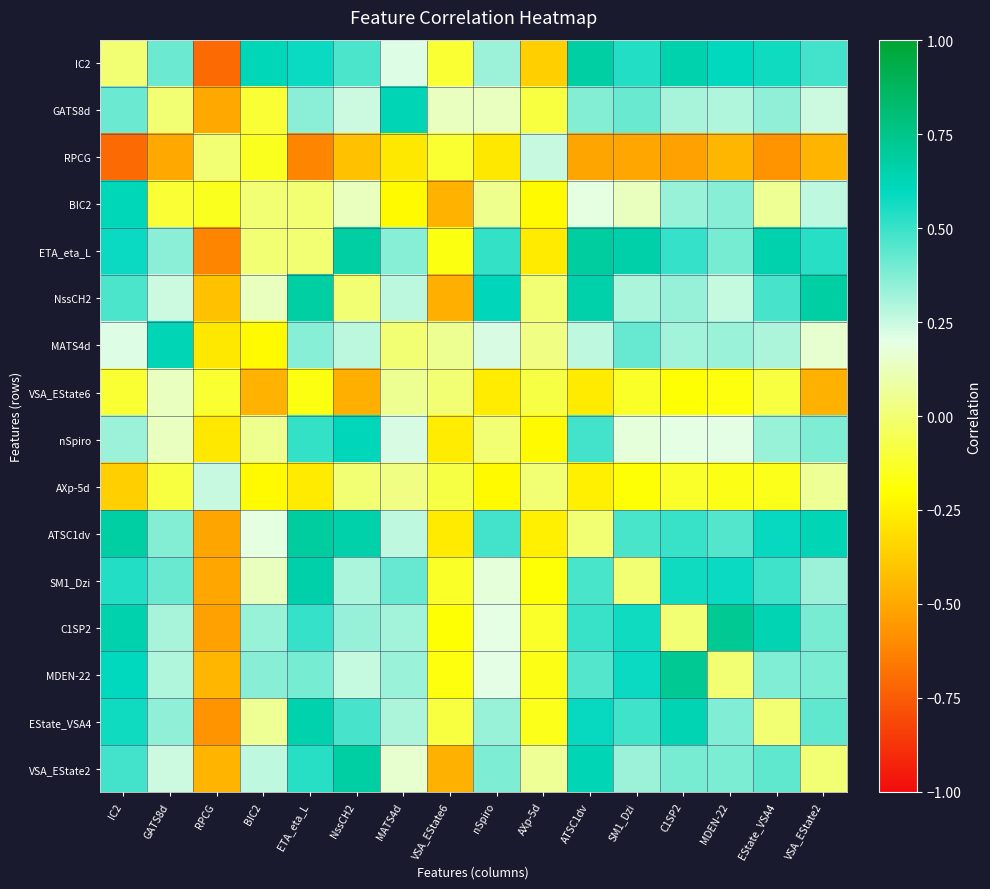

What is the difference between the highest and lowest values at SM1_Dzi?

1.2